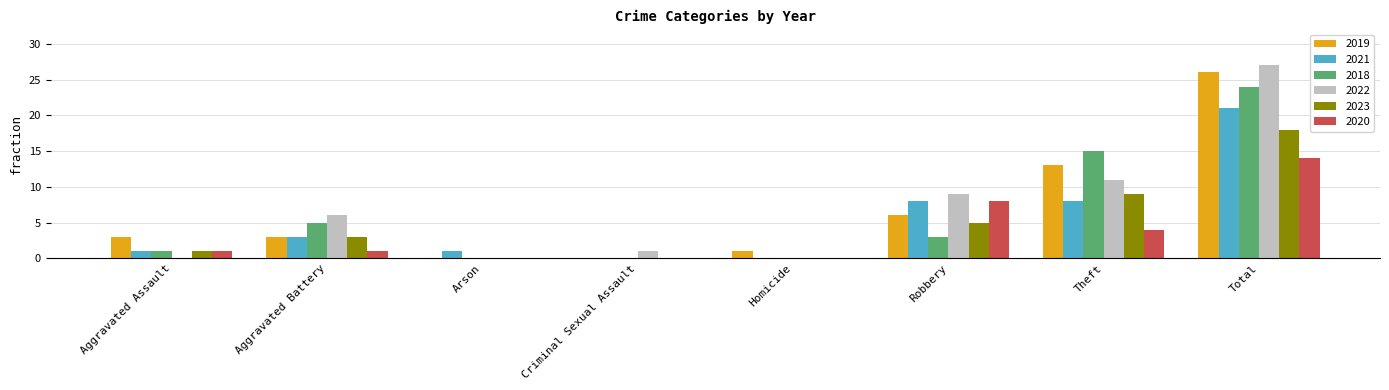

Reading right to left, transcribe all the data shown in this chart.

2019: Total=26	Theft=13	Robbery=6	Homicide=1	Criminal Sexual Assault=0	Arson=0	Aggravated Battery=3	Aggravated Assault=3
2021: Total=21	Theft=8	Robbery=8	Homicide=0	Criminal Sexual Assault=0	Arson=1	Aggravated Battery=3	Aggravated Assault=1
2018: Total=24	Theft=15	Robbery=3	Homicide=0	Criminal Sexual Assault=0	Arson=0	Aggravated Battery=5	Aggravated Assault=1
2022: Total=27	Theft=11	Robbery=9	Homicide=0	Criminal Sexual Assault=1	Arson=0	Aggravated Battery=6	Aggravated Assault=0
2023: Total=18	Theft=9	Robbery=5	Homicide=0	Criminal Sexual Assault=0	Arson=0	Aggravated Battery=3	Aggravated Assault=1
2020: Total=14	Theft=4	Robbery=8	Homicide=0	Criminal Sexual Assault=0	Arson=0	Aggravated Battery=1	Aggravated Assault=1